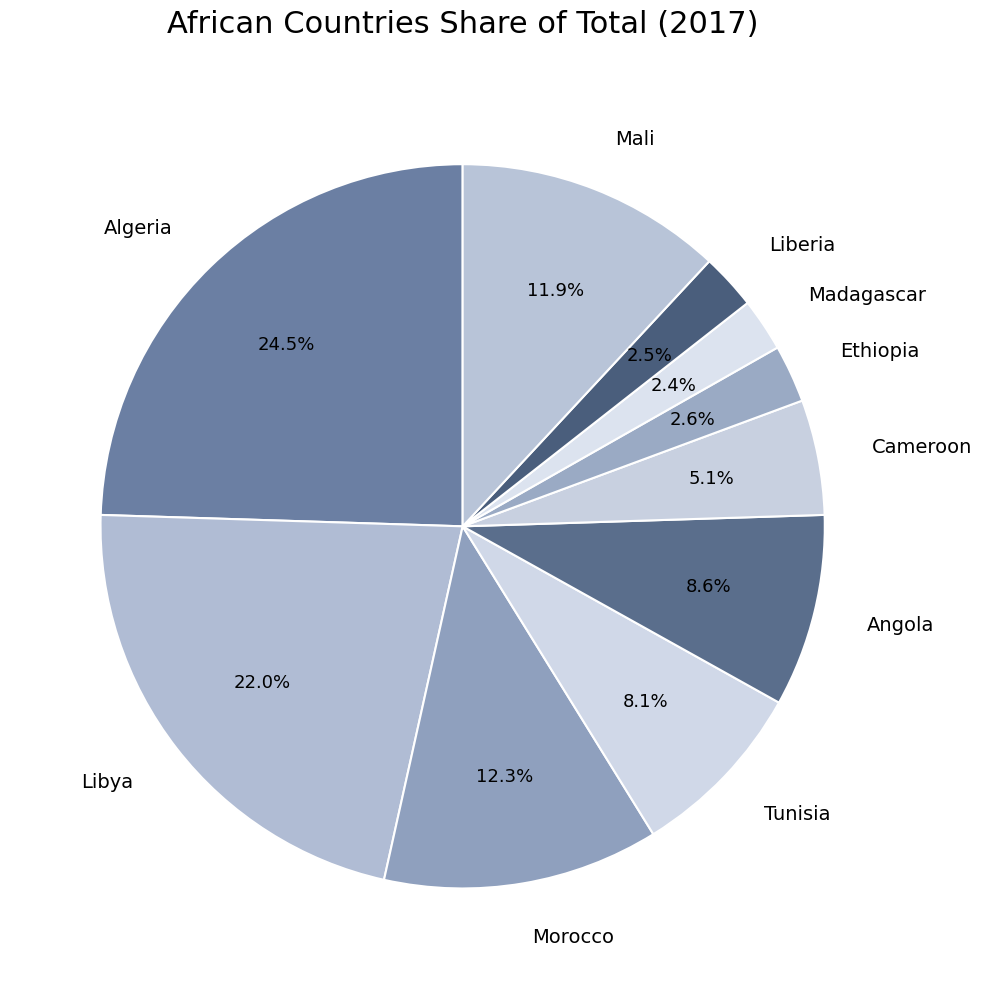

How many slices are in this pie chart?

10